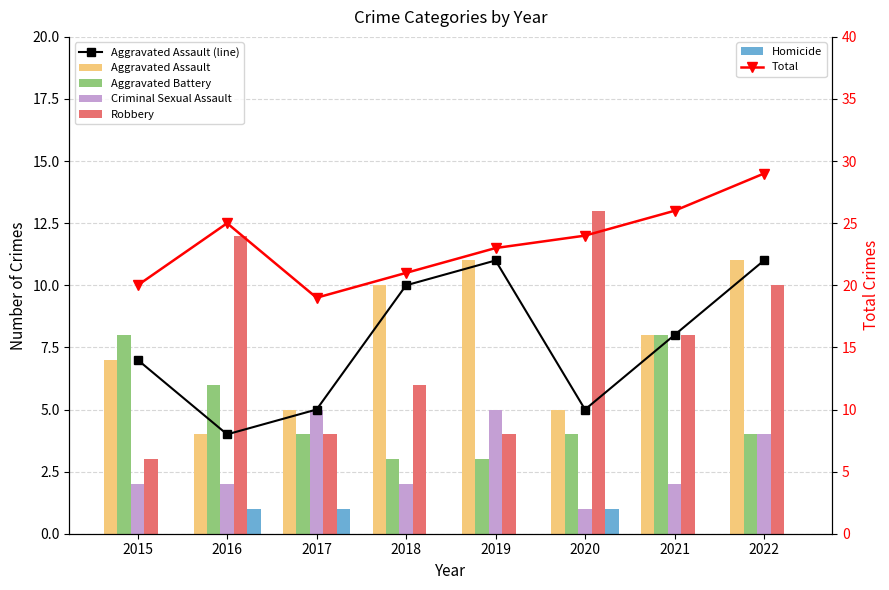

True or false: Criminal Sexual Assault has a value of 5 at 2017.

True